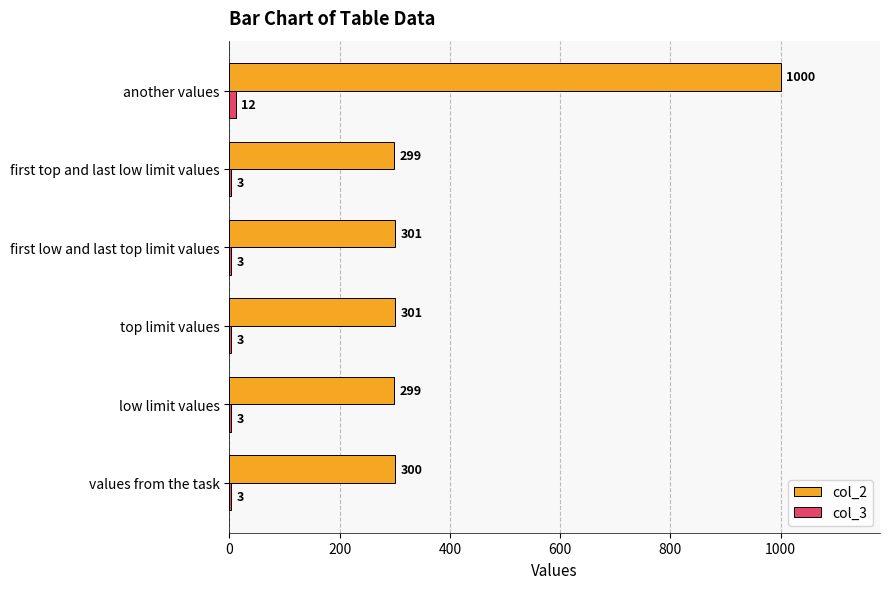

The col_2 series shows 1726 at another values. True or false?

False